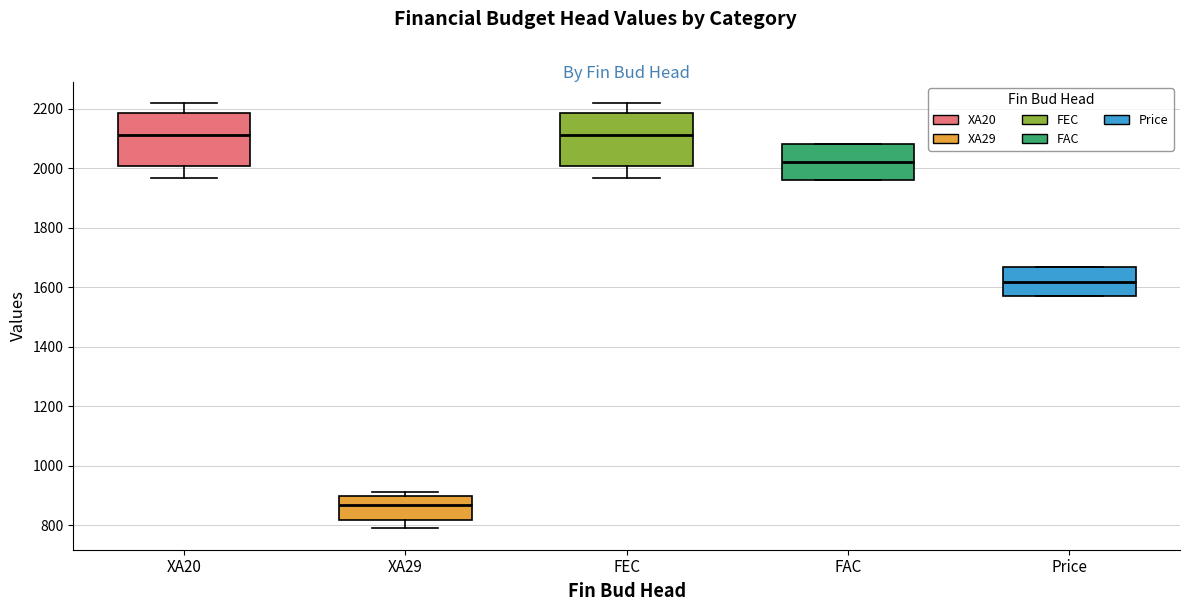

Reading left to right, read every box against the y-axis: the position of its median line, the range the box covers, and the ends of its whiskers. The values are not printed on the chart, so give them approximately, as read against the axis.

XA20: median 2120, box 2000 to 2180, whiskers 1960 to 2220
XA29: median 860, box 820 to 900, whiskers 780 to 920
FEC: median 2120, box 2000 to 2180, whiskers 1960 to 2220
FAC: median 2020, box 1960 to 2080, whiskers 1960 to 2080
Price: median 1620, box 1560 to 1660, whiskers 1560 to 1660